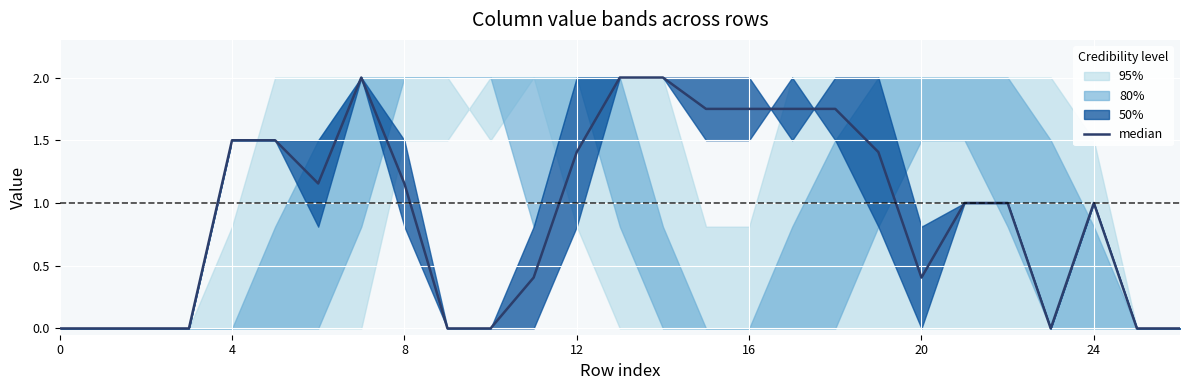

Which has a higher value, 14 or 12?

14